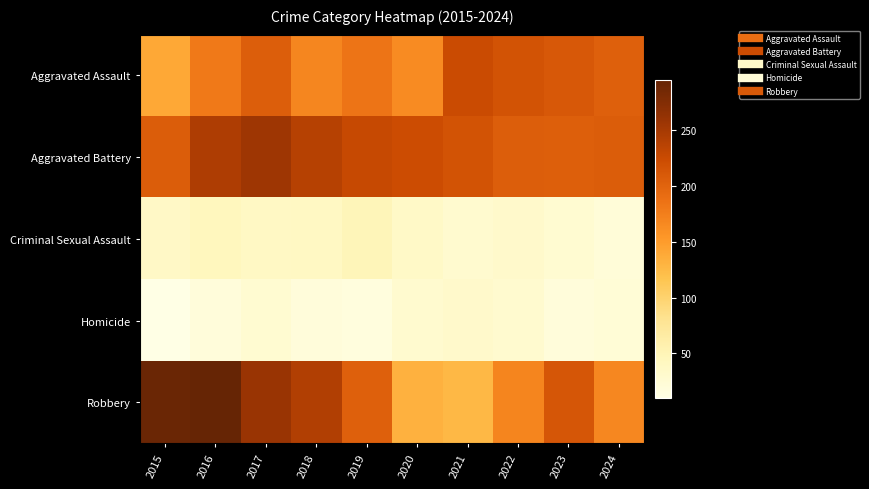

Reading right to left, list all the values displayed in this chart.

Aggravated Assault: 2024=203	2023=211	2022=216	2021=224	2020=164	2019=184	2018=169	2017=205	2016=180	2015=140
Aggravated Battery: 2024=206	2023=204	2022=205	2021=217	2020=223	2019=228	2018=239	2017=255	2016=244	2015=206
Criminal Sexual Assault: 2024=22	2023=27	2022=33	2021=30	2020=36	2019=48	2018=40	2017=38	2016=44	2015=37
Homicide: 2024=23	2023=19	2022=30	2021=33	2020=29	2019=17	2018=20	2017=27	2016=20	2015=10
Robbery: 2024=168	2023=213	2022=170	2021=126	2020=132	2019=203	2018=242	2017=259	2016=295	2015=291